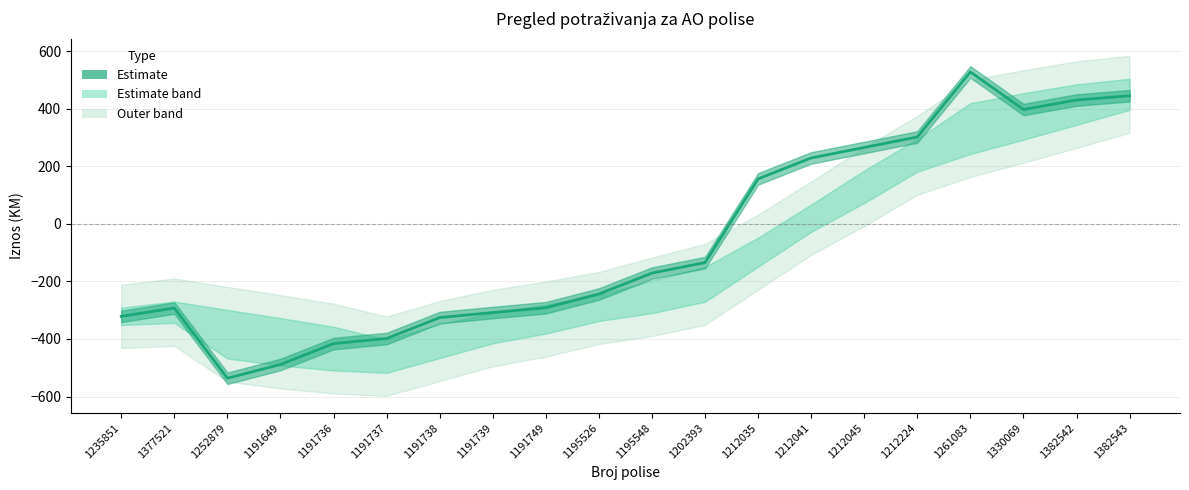

What is the difference between the values at 1191649 and 1235851?

167.3